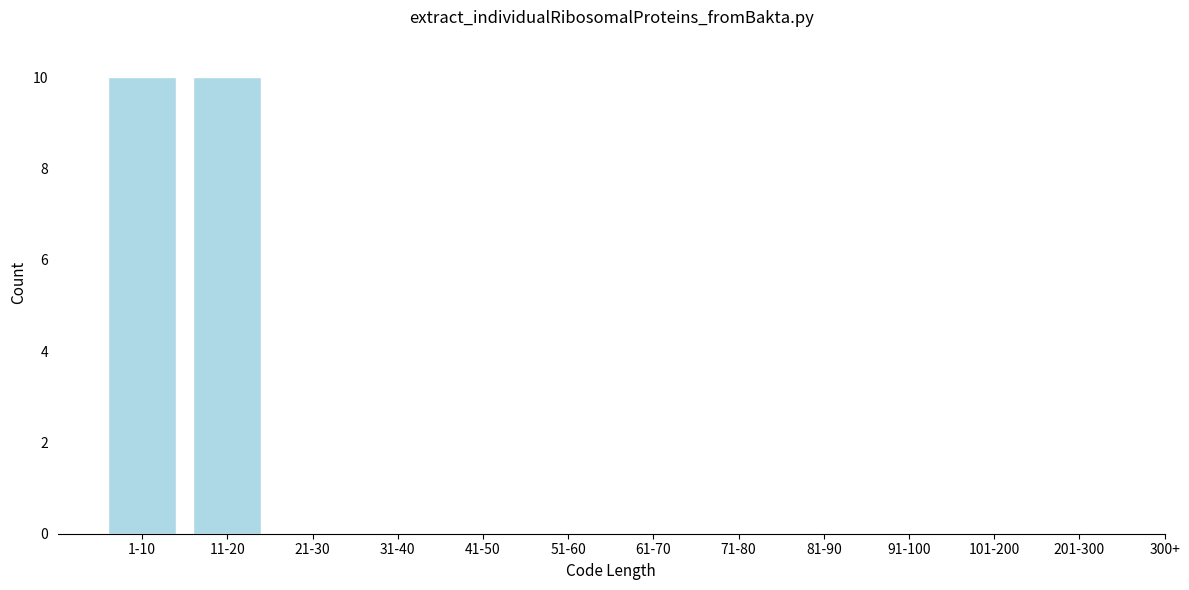

Reading right to left, list all the values displayed in this chart.

201-300=0	101-200=0	91-100=0	81-90=0	71-80=0	61-70=0	51-60=0	41-50=0	31-40=0	21-30=0	11-20=10	1-10=10